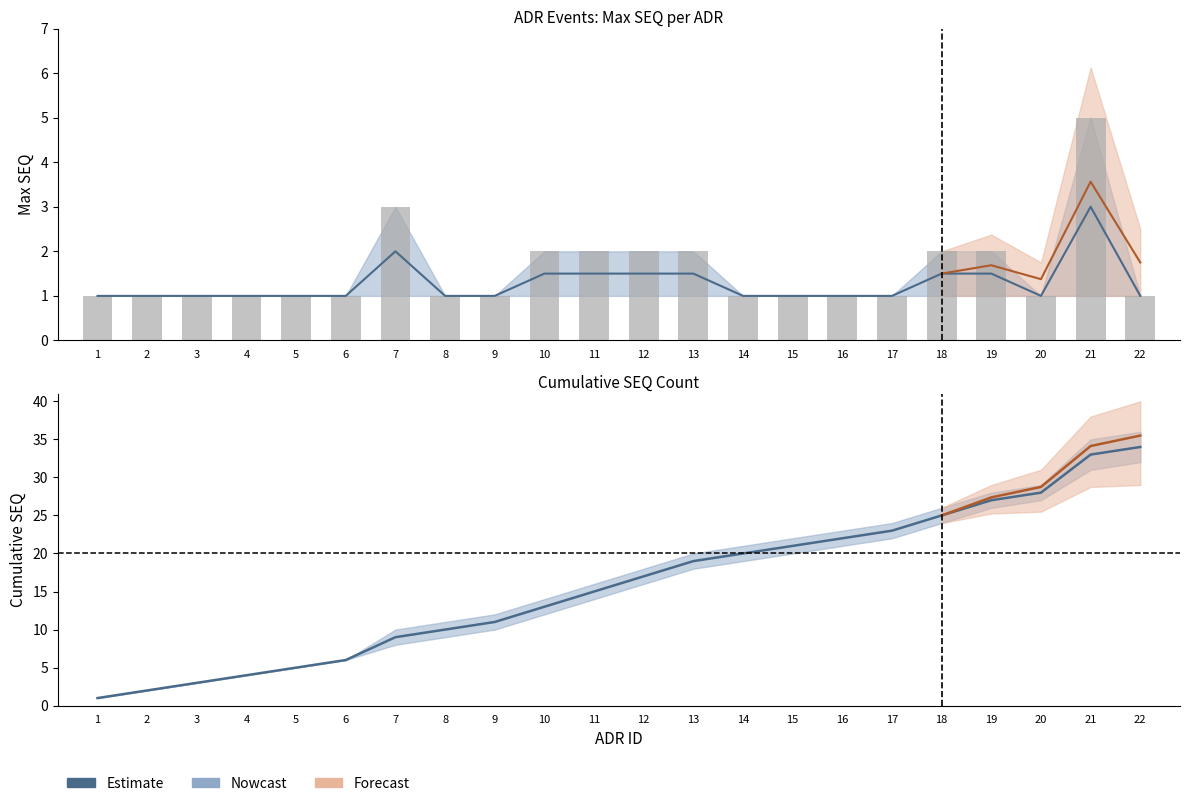

Does the chart contain stacked bars?

No